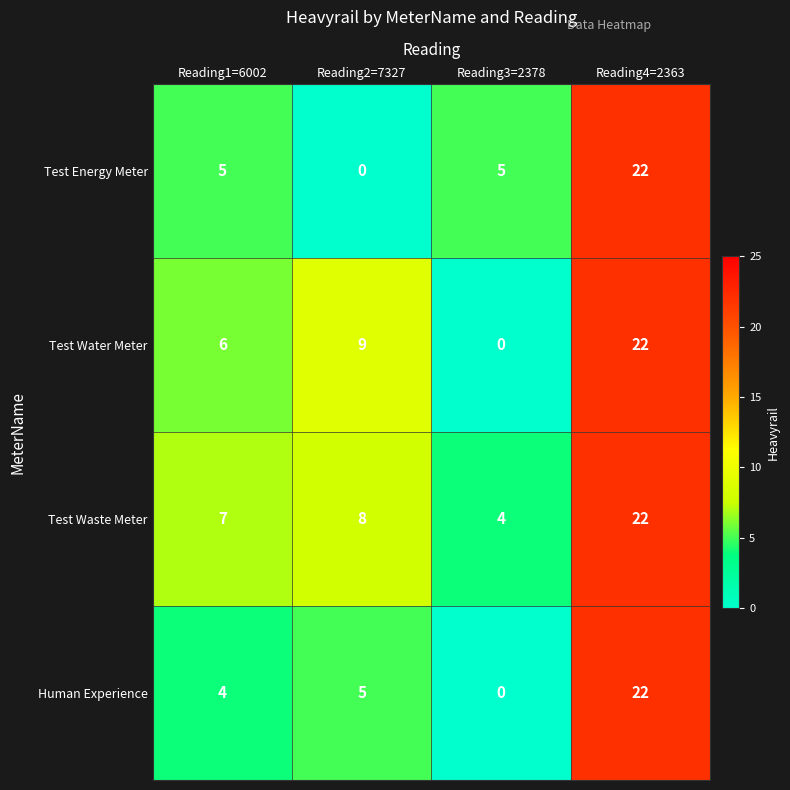

What is the sum of the Test Waste Meter values at Reading1=6002 and Reading4=2363?

29